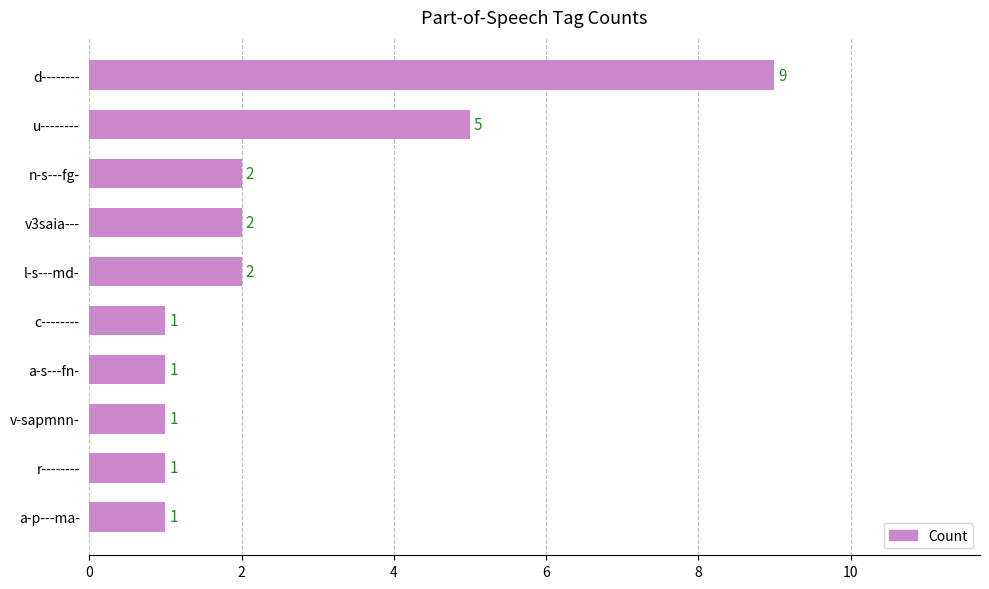

Approximately how many times larger is the value at a-s---fn- compared to v3saia---?

0.5